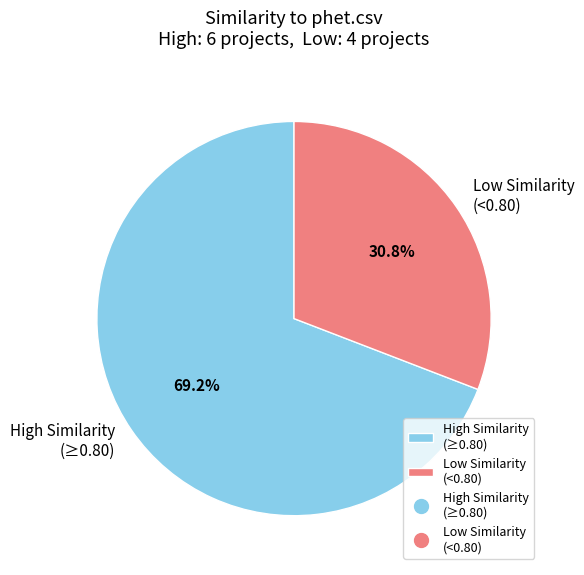

How many segments does this pie chart have?

2